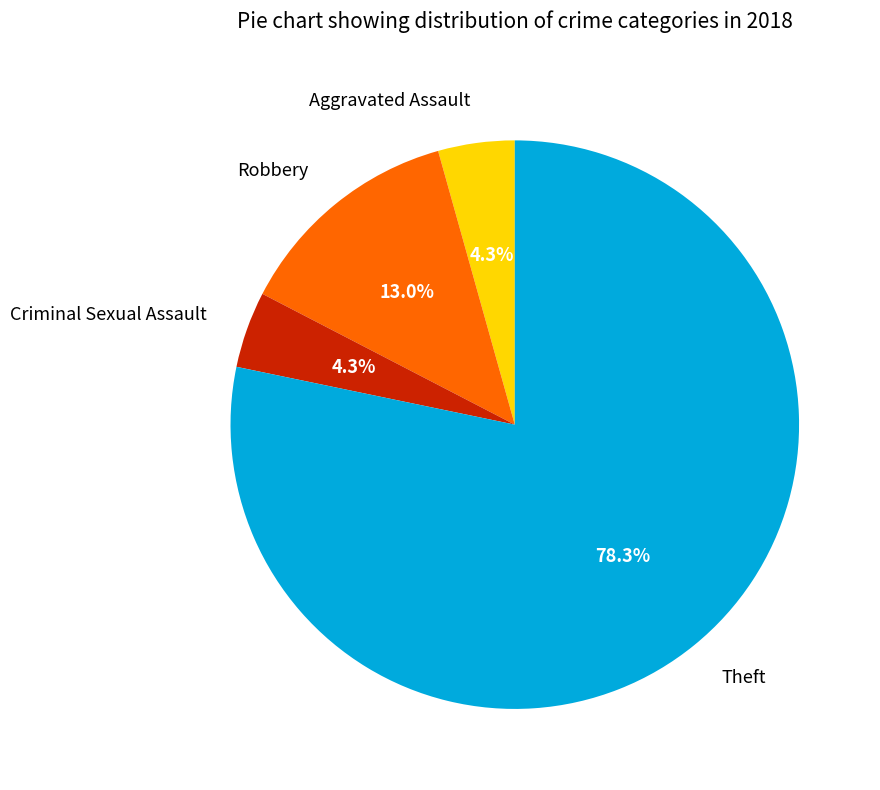

What is the majority slice?

Theft